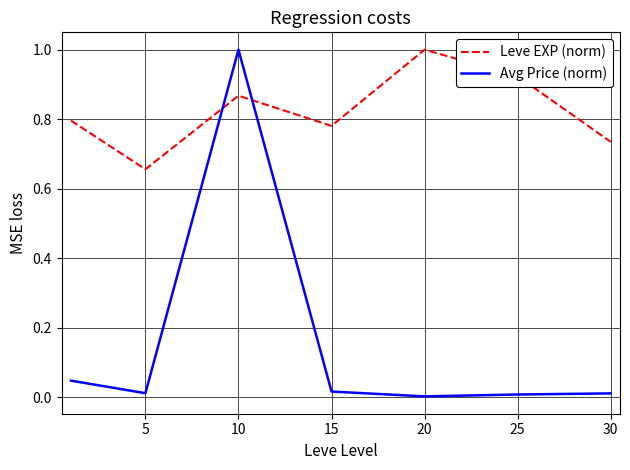

True or false: Avg Price (norm) and Leve EXP (norm) intersect in this chart.

True